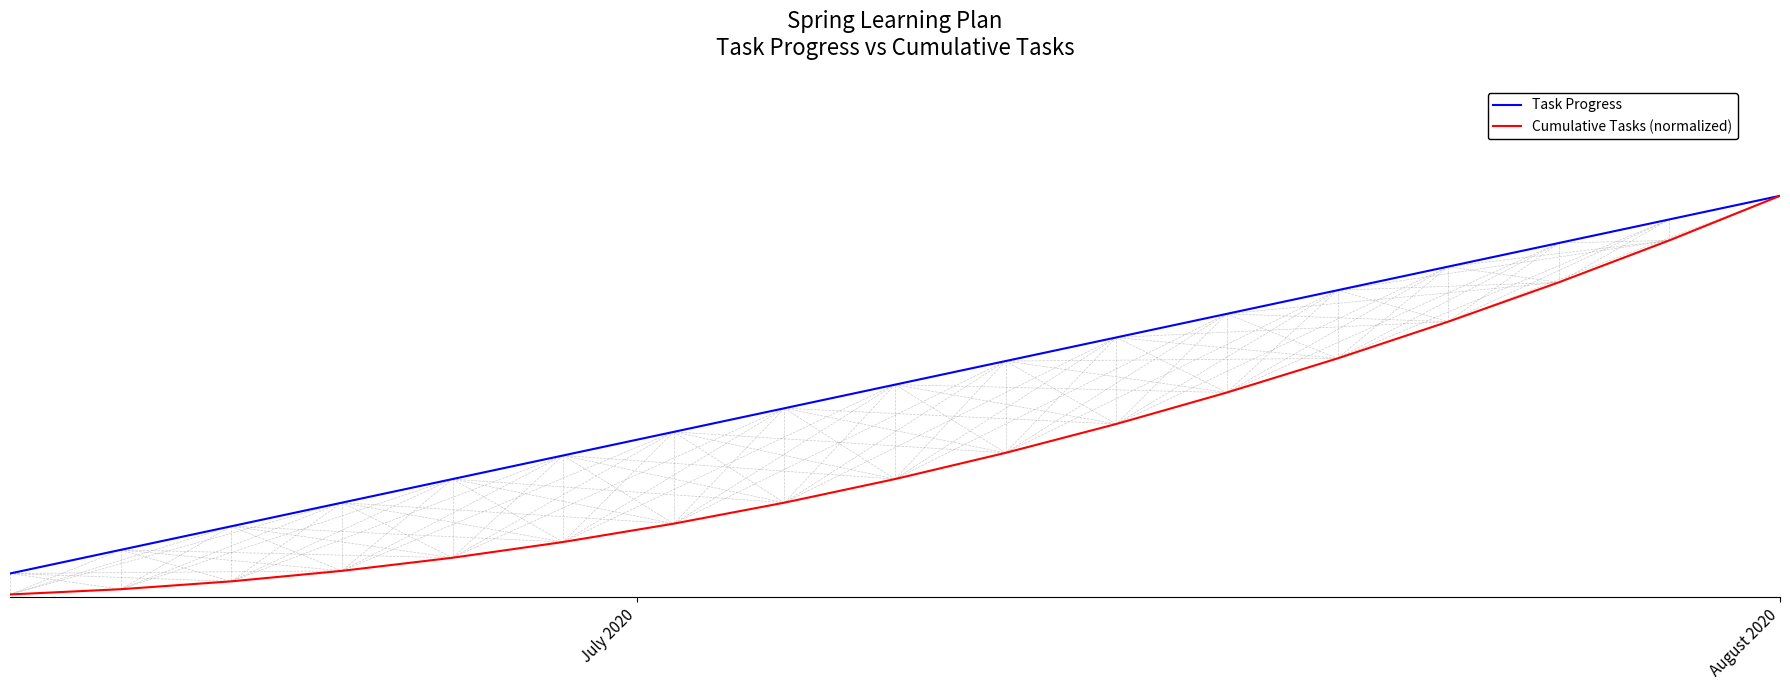

Reading left to right, what are all the values shown in this chart?

Task Progress: 1.0	2.0	3.0	4.0	5.0	6.0	7.0	8.0	9.0	10.0	11.0	12.0	13.0	14.0	15.0	16.0	17.0
Cumulative Tasks (normalized): 0.1	0.3	0.7	1.1	1.7	2.3	3.1	4.0	5.0	6.1	7.3	8.7	10.1	11.7	13.3	15.1	17.0